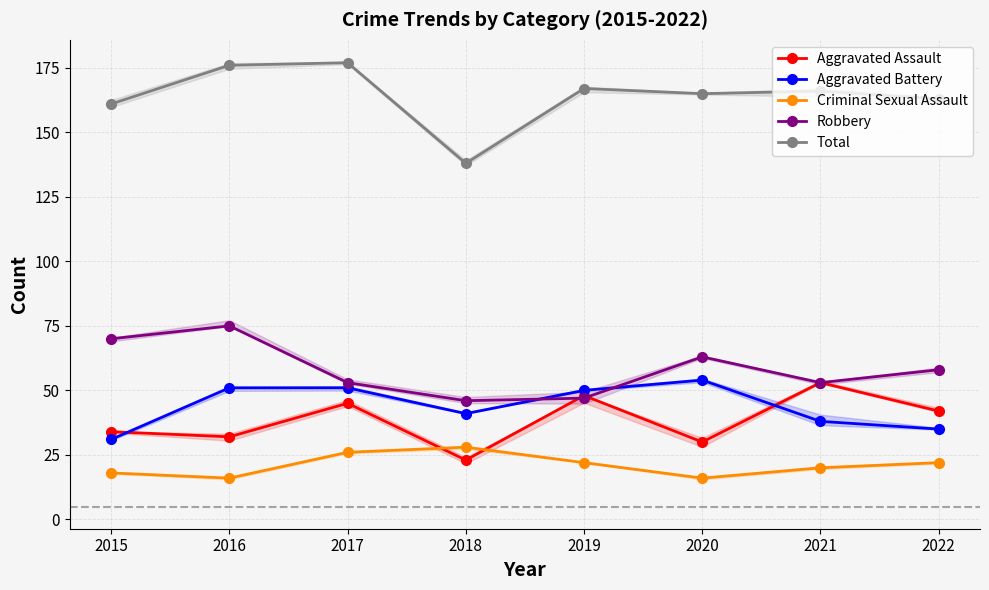

Between 2019 and 2017, which is larger?

2019